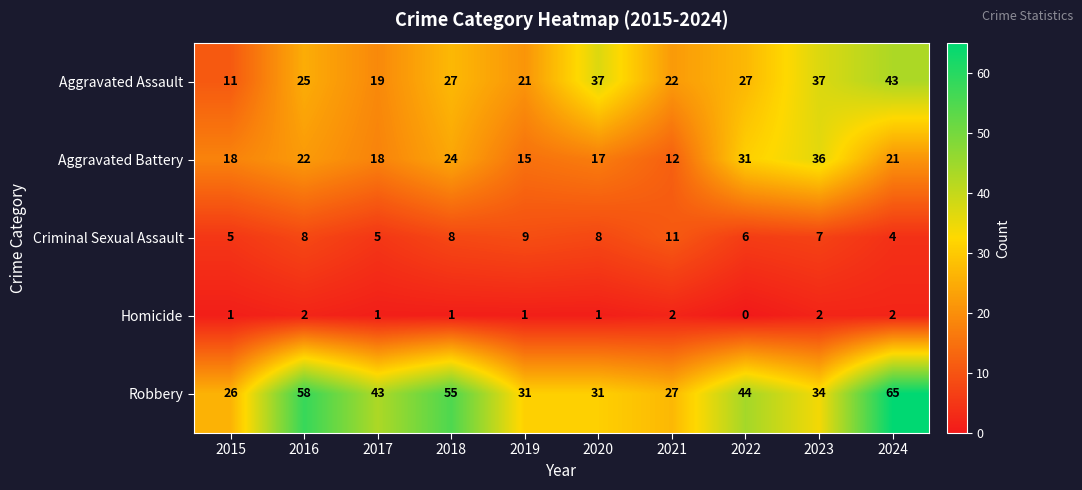

At which category is the sum across all series the highest?

2024